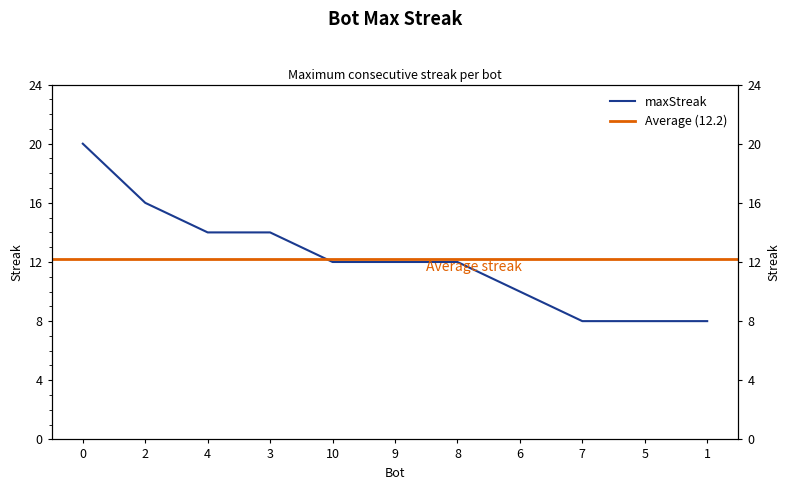

Reading right to left, what are all the values shown in this chart?

8	8	8	10	12	12	12	14	14	16	20